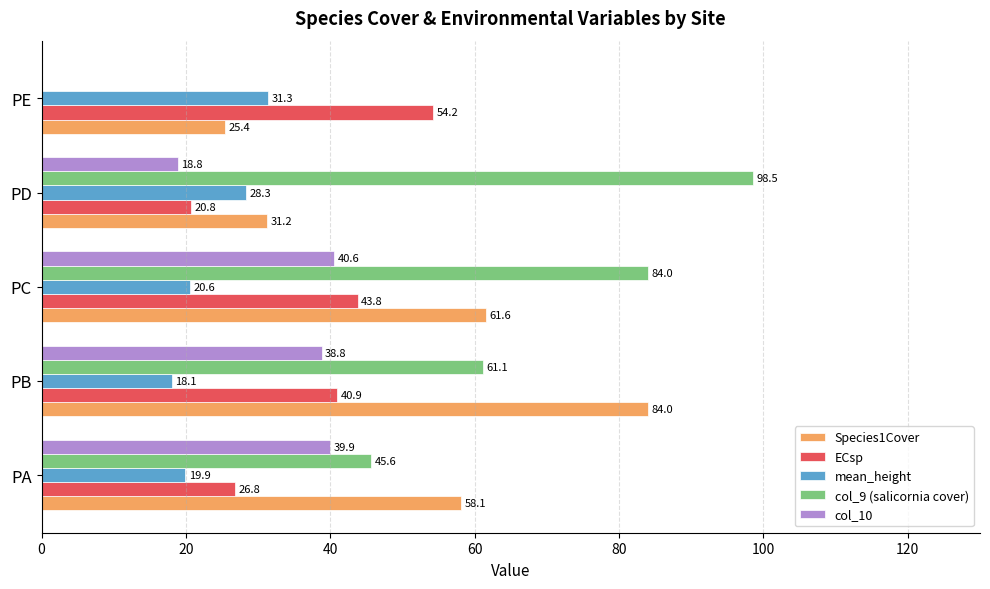

At which label does ECsp reach its peak?

PE